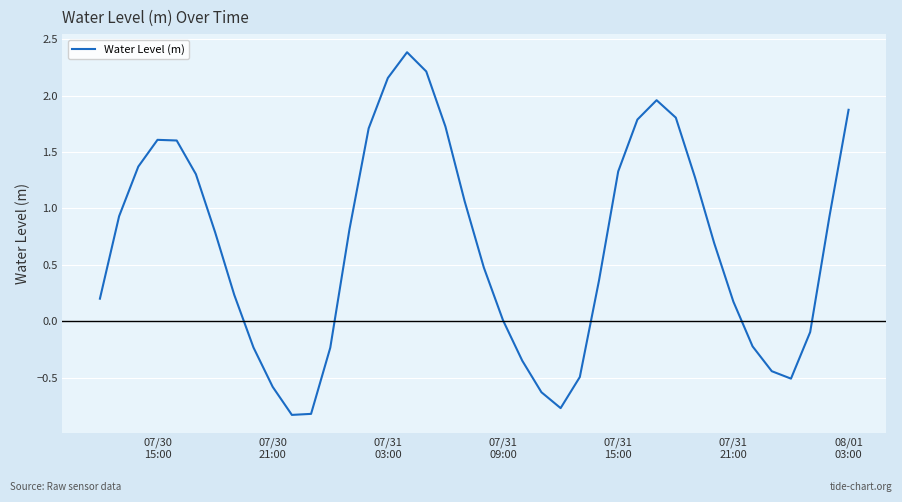

What is the smallest value displayed?

-0.8